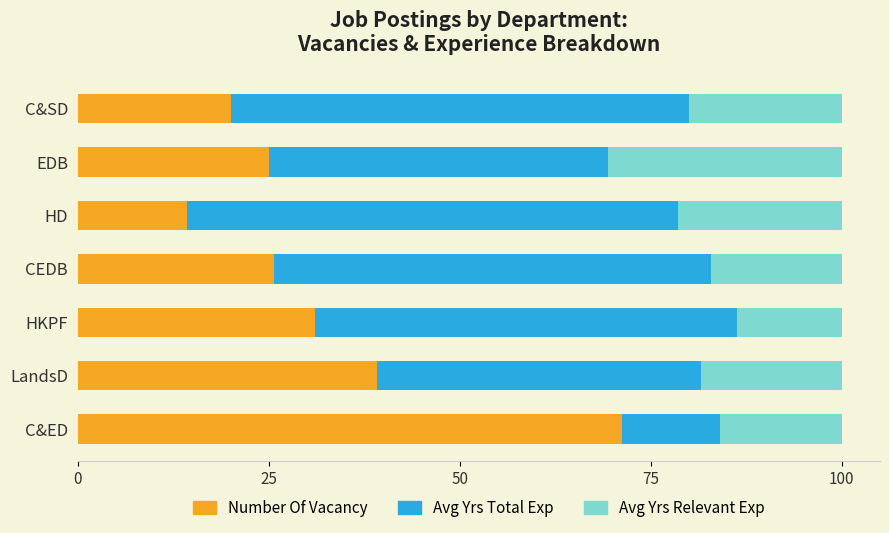

The value of Number Of Vacancy at C&SD is 20.0. True or false?

True